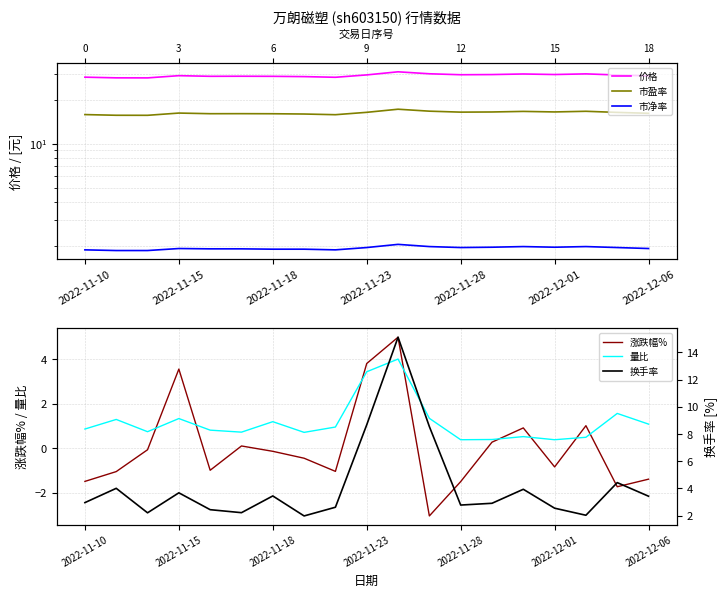

What is the difference between the maximum and second lowest values in the 涨跌幅% series?

6.7